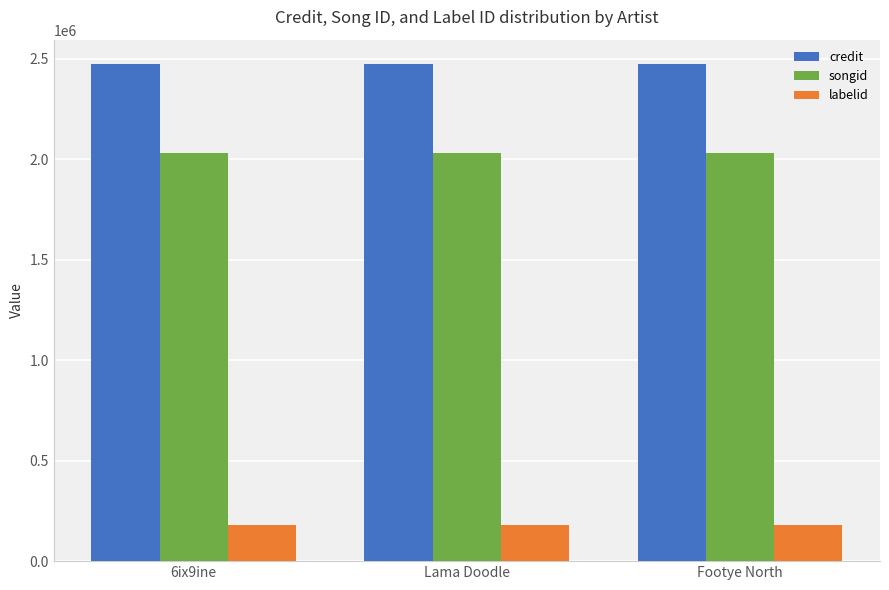

Rank the series by their average value, from lowest to highest.

labelid, songid, credit